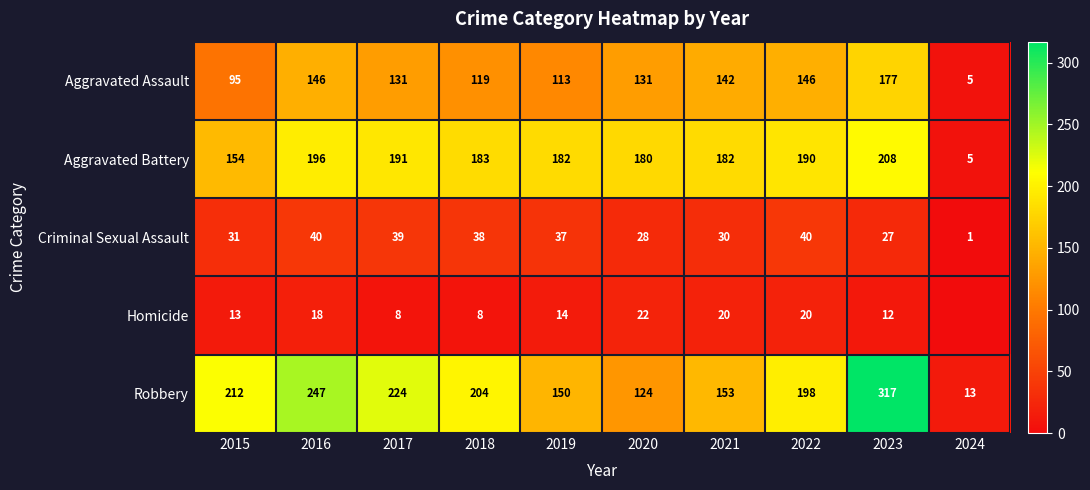

At which category does the chart reach its minimum across all series?

2024